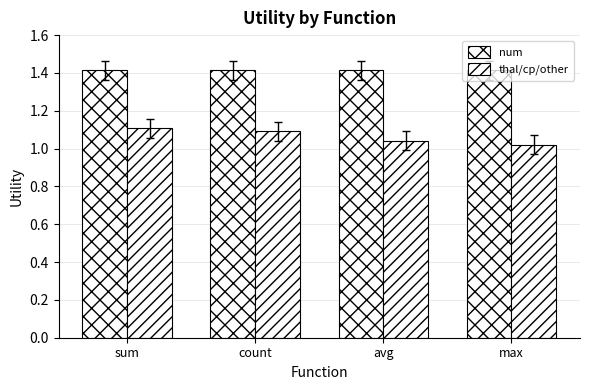

True or false: num has a value of 2.2 at count.

False